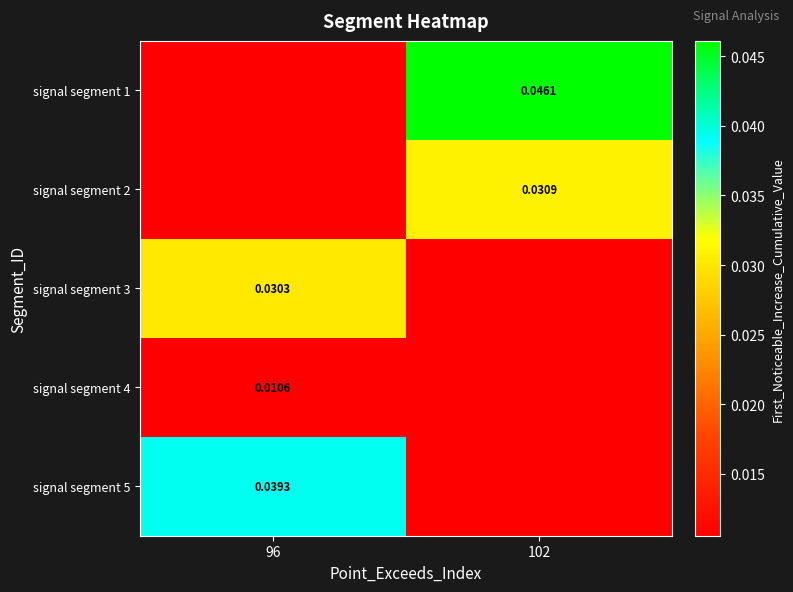

At how many categories does at least one series exceed 0?

2